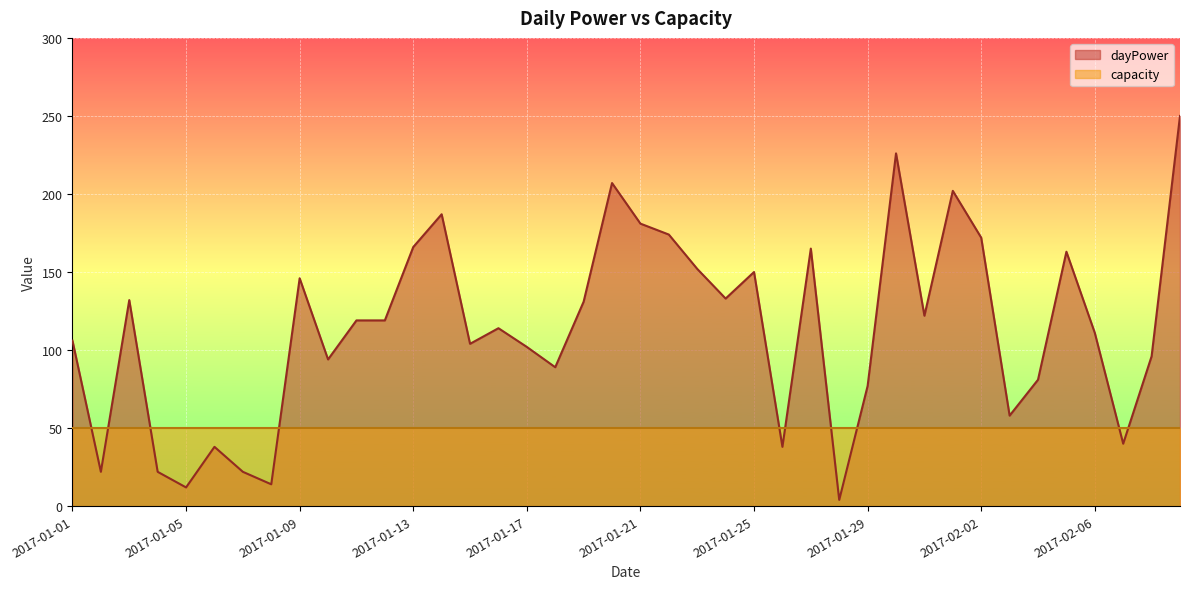

List the labels in order of value, smallest first.

2017-01-28, 2017-01-05, 2017-01-08, 2017-01-02, 2017-01-04, 2017-01-07, 2017-01-06, 2017-01-26, 2017-02-07, 2017-02-03, 2017-01-29, 2017-02-04, 2017-01-18, 2017-01-10, 2017-02-08, 2017-01-17, 2017-01-15, 2017-01-01, 2017-02-06, 2017-01-16, 2017-01-11, 2017-01-12, 2017-01-31, 2017-01-19, 2017-01-03, 2017-01-24, 2017-01-09, 2017-01-25, 2017-01-23, 2017-02-05, 2017-01-27, 2017-01-13, 2017-02-02, 2017-01-22, 2017-01-21, 2017-01-14, 2017-02-01, 2017-01-20, 2017-01-30, 2017-02-09